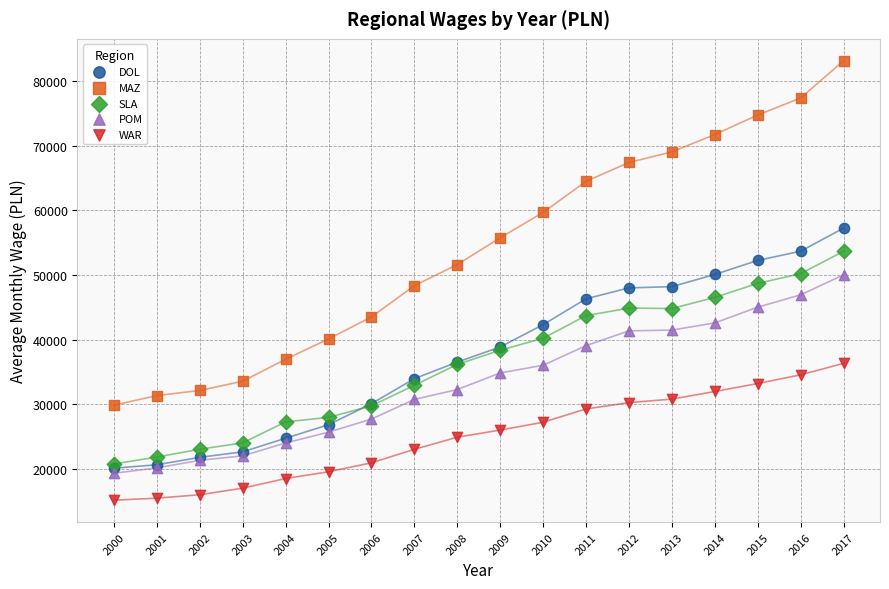

What are all the series names shown in the legend?

DOL, MAZ, SLA, POM, WAR